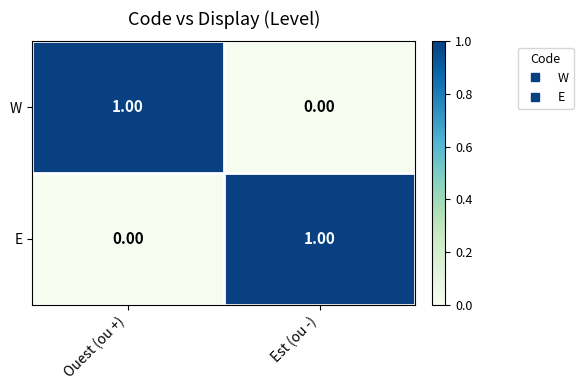

Rank the series at Ouest (ou +) from highest to lowest value.

W, E